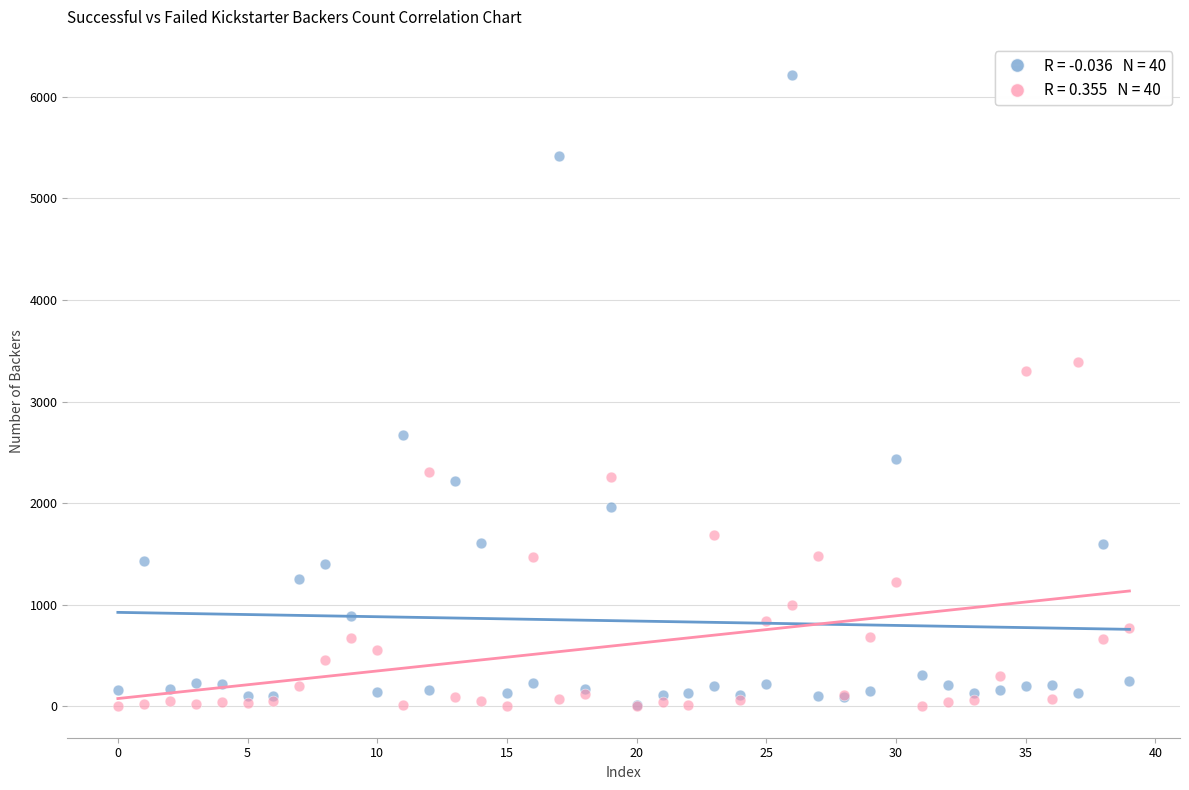

Across all series, what Y value is closest to 3106?

3304